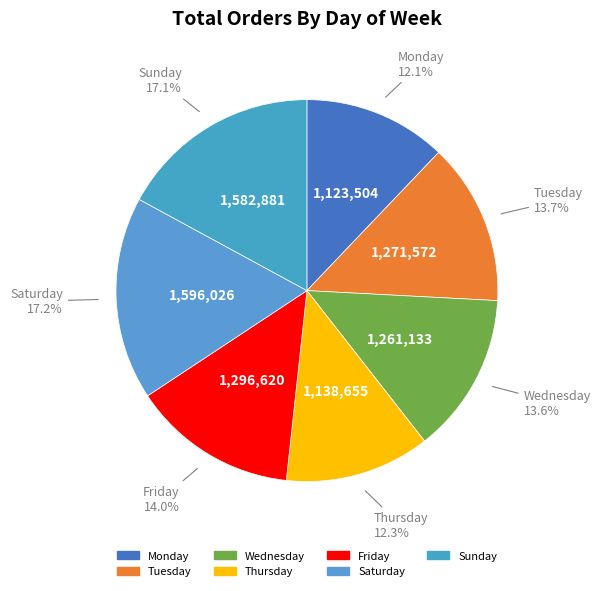

How much of the chart is everything except Tuesday?

86.3%